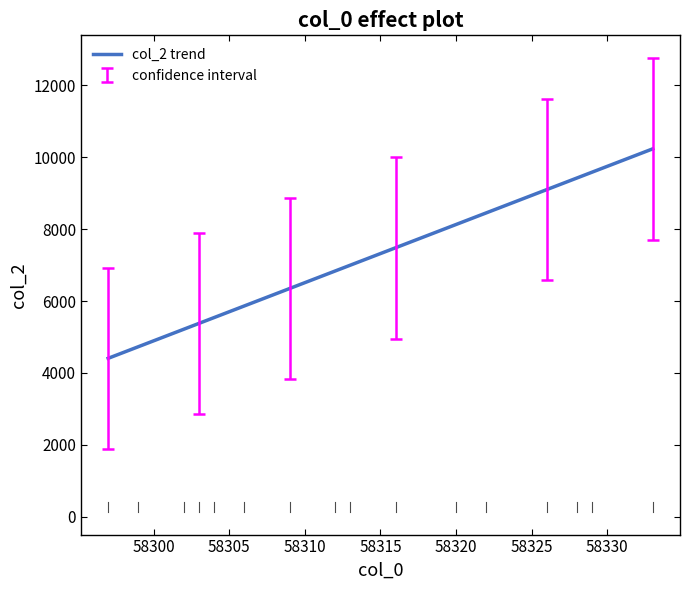

What is the maximum value shown in the chart?

10235.1